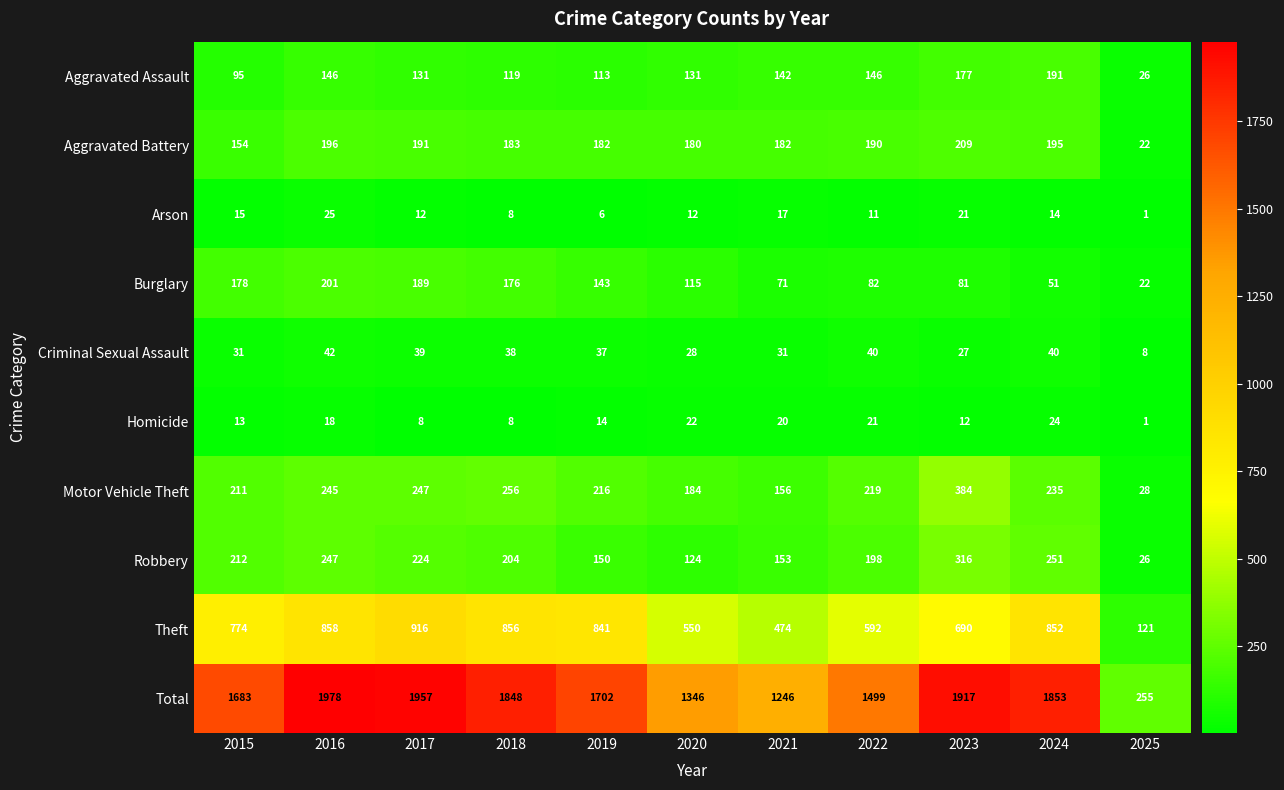

What is the average value of the Aggravated Assault series?

129